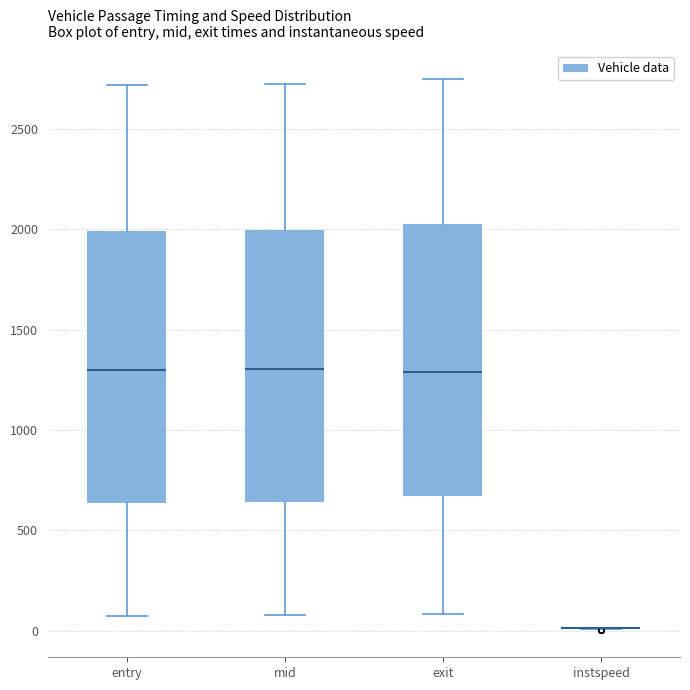

Reading left to right, read every box against the y-axis: the position of its median line, the range the box covers, and the ends of its whiskers. The values are not printed on the chart, so give them approximately, as read against the axis.

entry: median 1300, box 650 to 2000, whiskers 50 to 2700
mid: median 1300, box 650 to 2000, whiskers 100 to 2700
exit: median 1300, box 650 to 2050, whiskers 100 to 2750
instspeed: box collapsed to a line at 0, whiskers 0 to 0